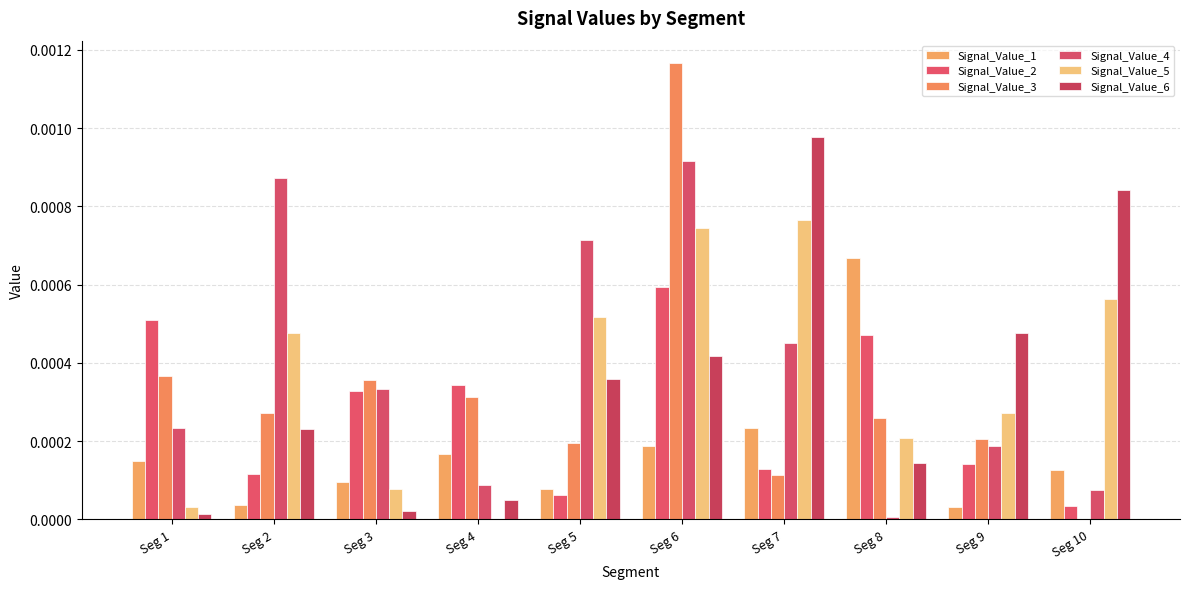

What are all the series names shown in the legend?

Signal_Value_1, Signal_Value_2, Signal_Value_3, Signal_Value_4, Signal_Value_5, Signal_Value_6